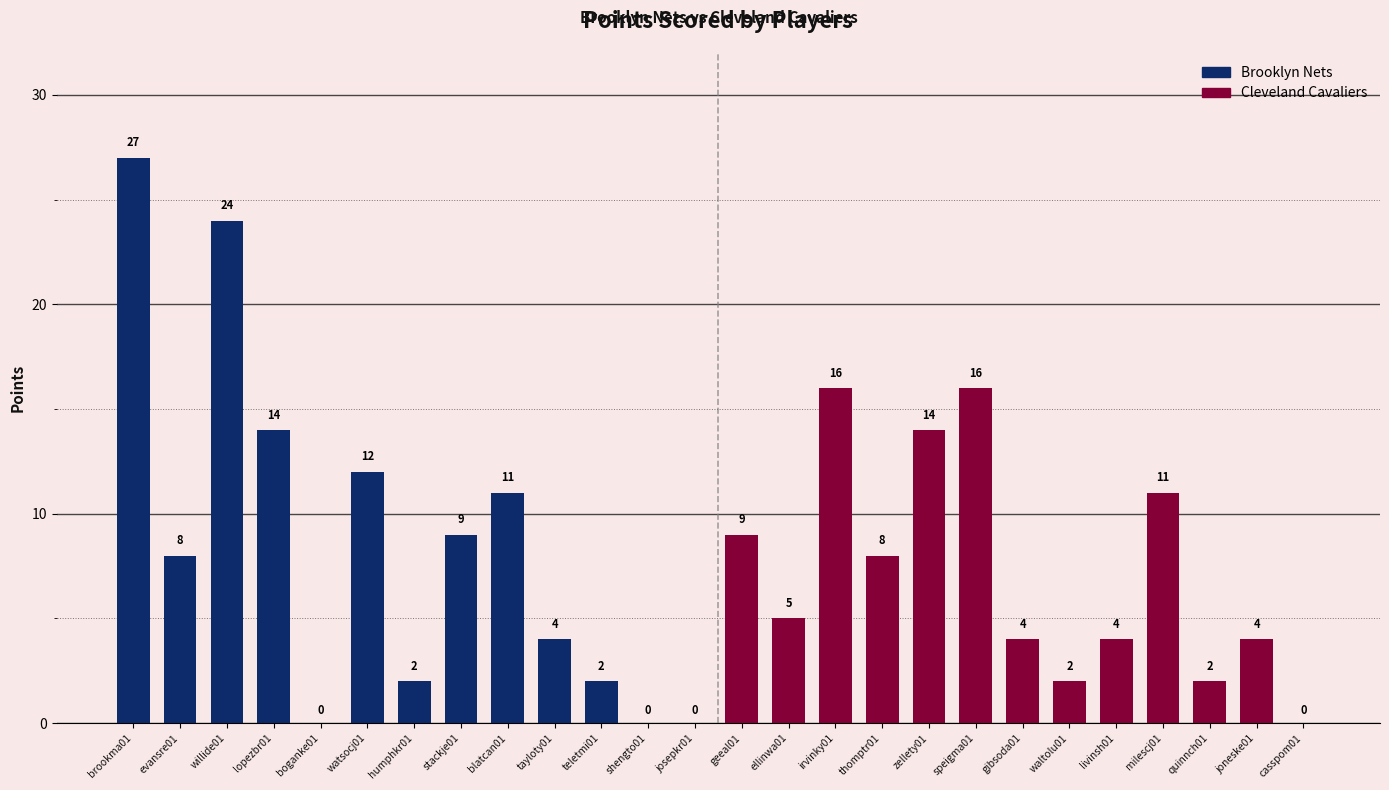

Are the bars horizontal?

No